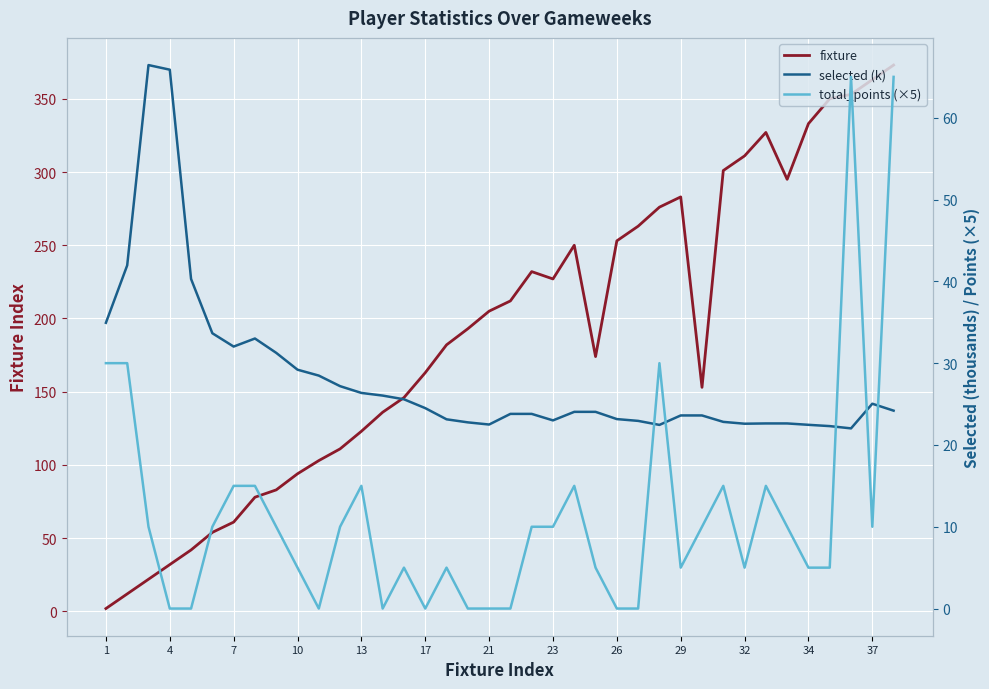

Is it true that fixture equals 311 at 32?

True